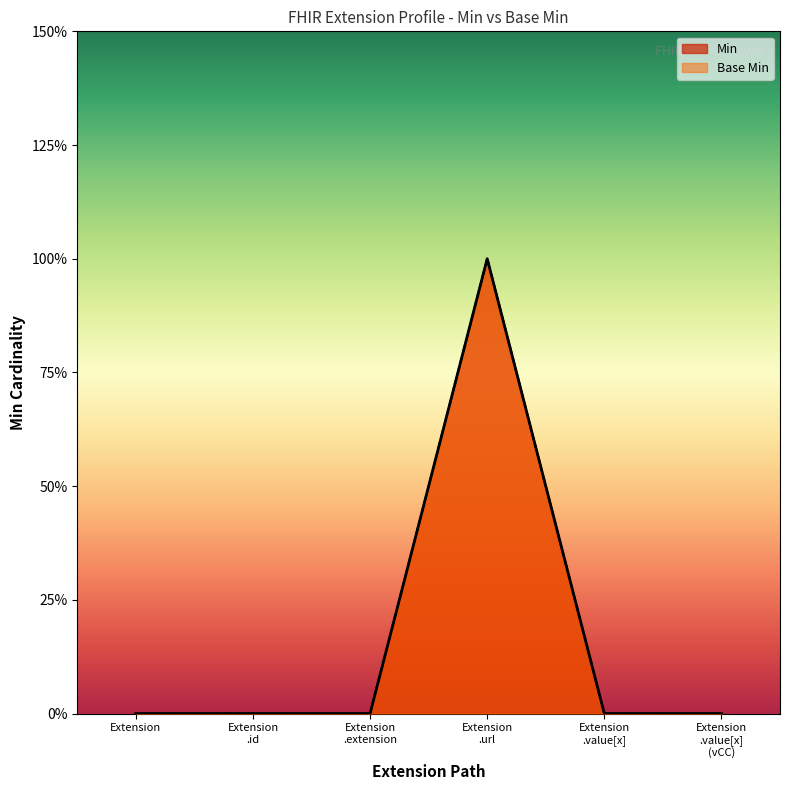

True or false: Min and Base Min intersect in this chart.

False